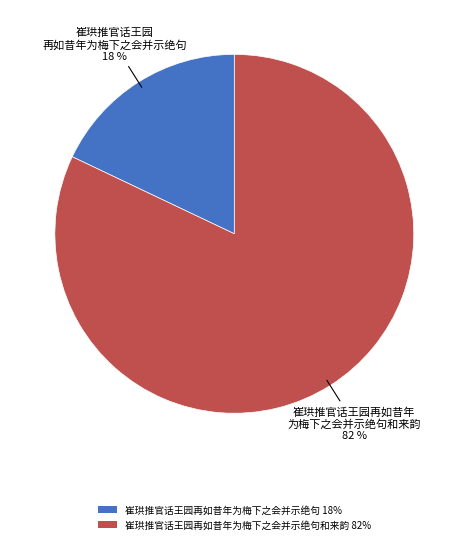

Is there a majority slice in this chart?

Yes